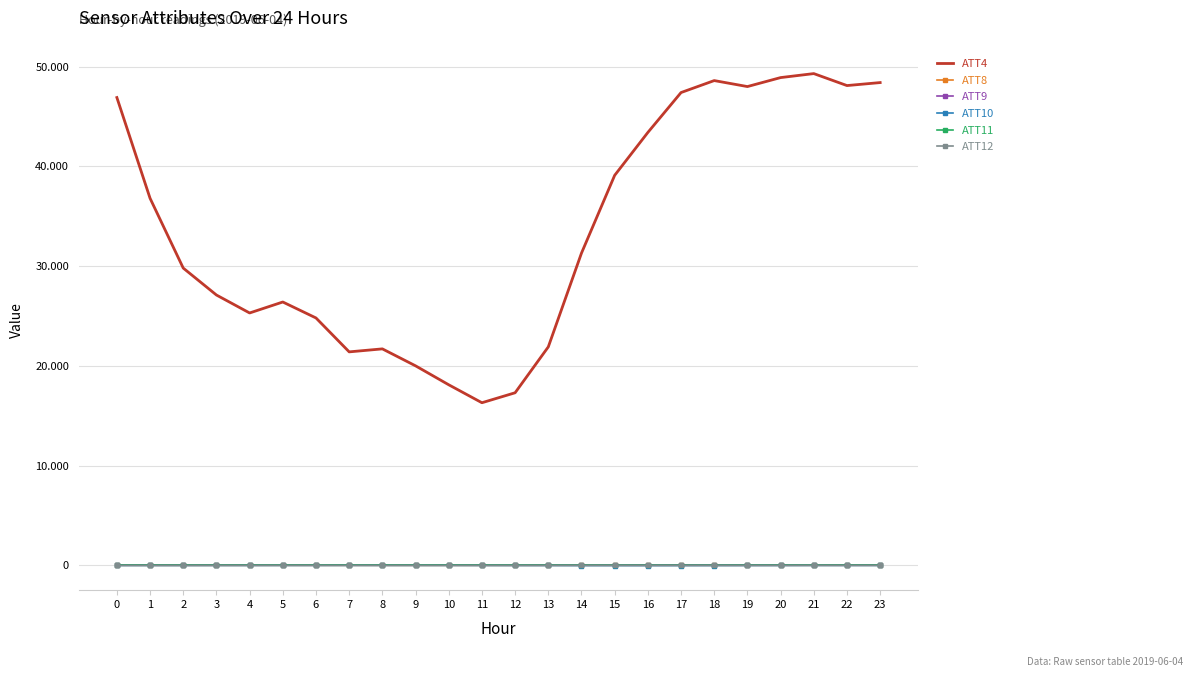

True or false: ATT4 has more than 1 interior local peaks.

True